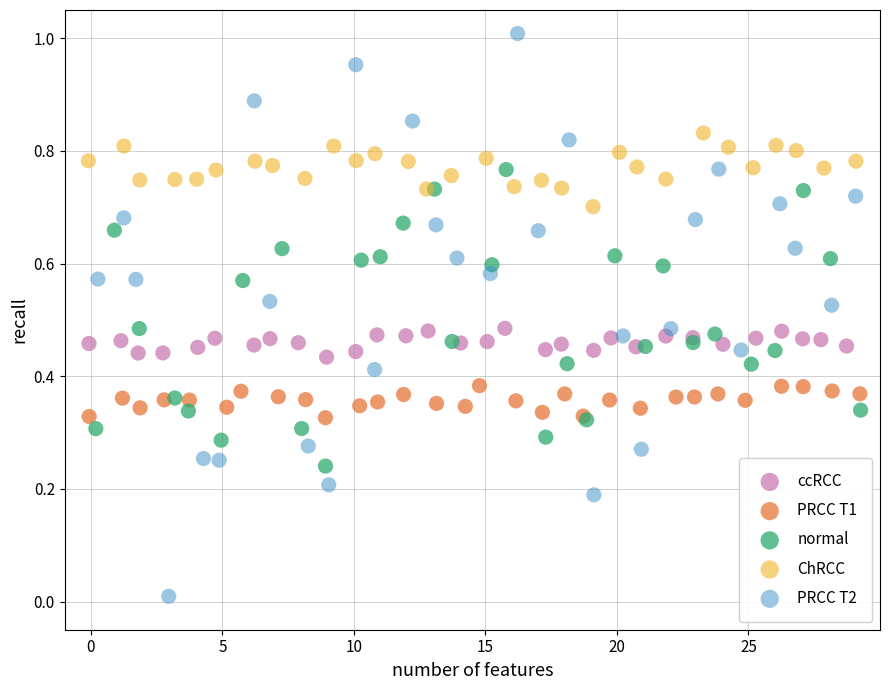

Which series reaches the maximum Y coordinate?

PRCC T2